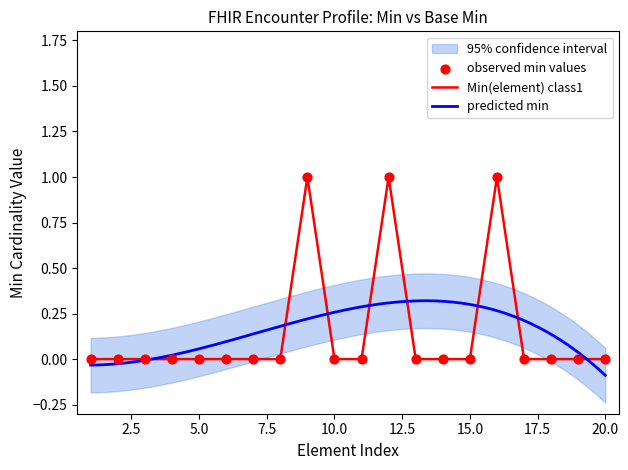

The value of Min(element) class1 at 10.0 is 0. True or false?

True